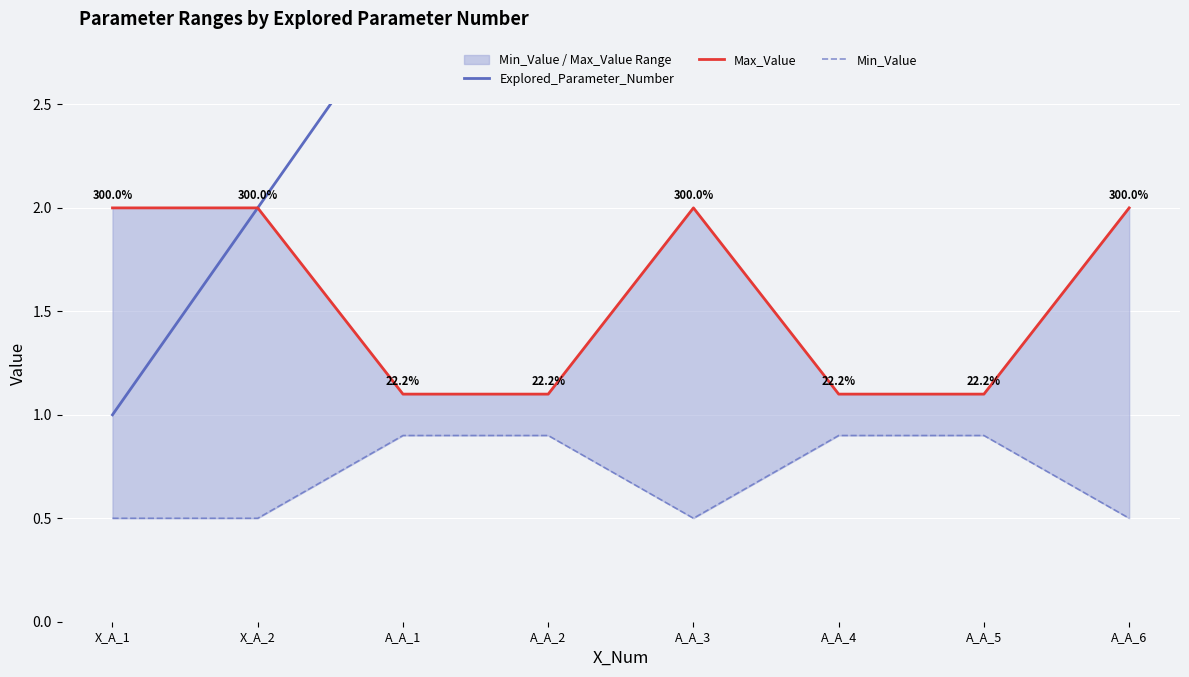

What is the average value of the Max_Value series?

1.6